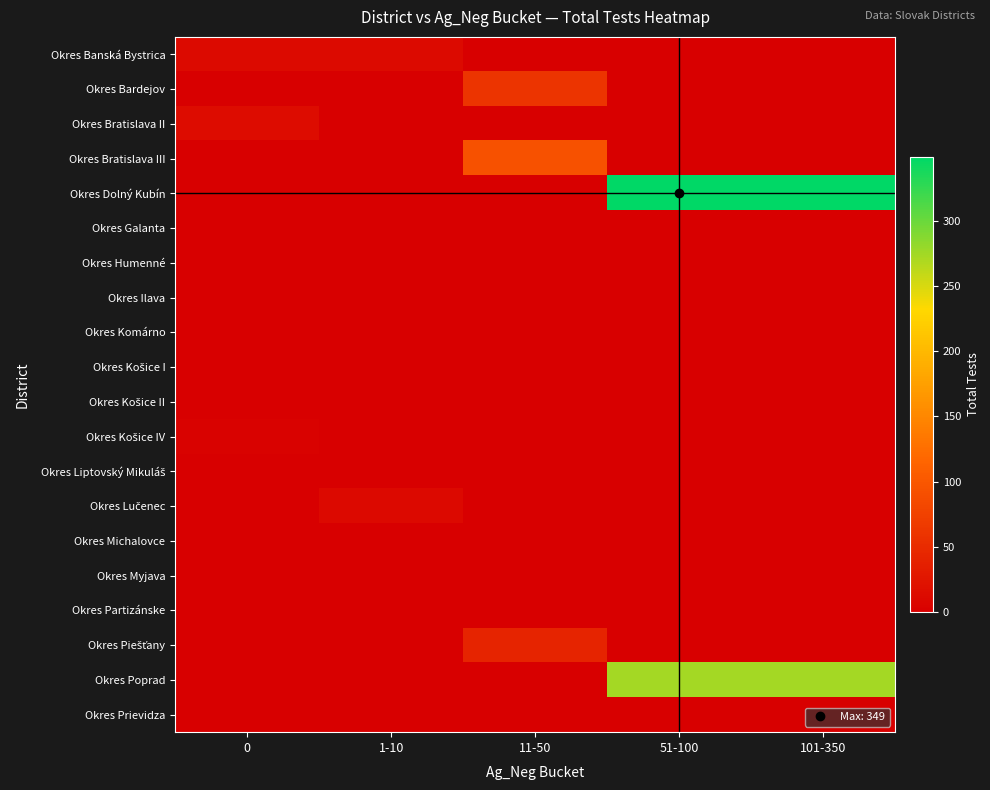

List the series in order of their peak value, highest first.

Okres Dolný Kubín, Okres Poprad, Okres Bratislava III, Okres Bardejov, Okres Piešťany, Okres Bratislava II, Okres Banská Bystrica, Okres Lučenec, Okres Košice IV, Okres Košice II, Okres Galanta, Okres Humenné, Okres Ilava, Okres Komárno, Okres Košice I, Okres Liptovský Mikuláš, Okres Michalovce, Okres Myjava, Okres Partizánske, Okres Prievidza